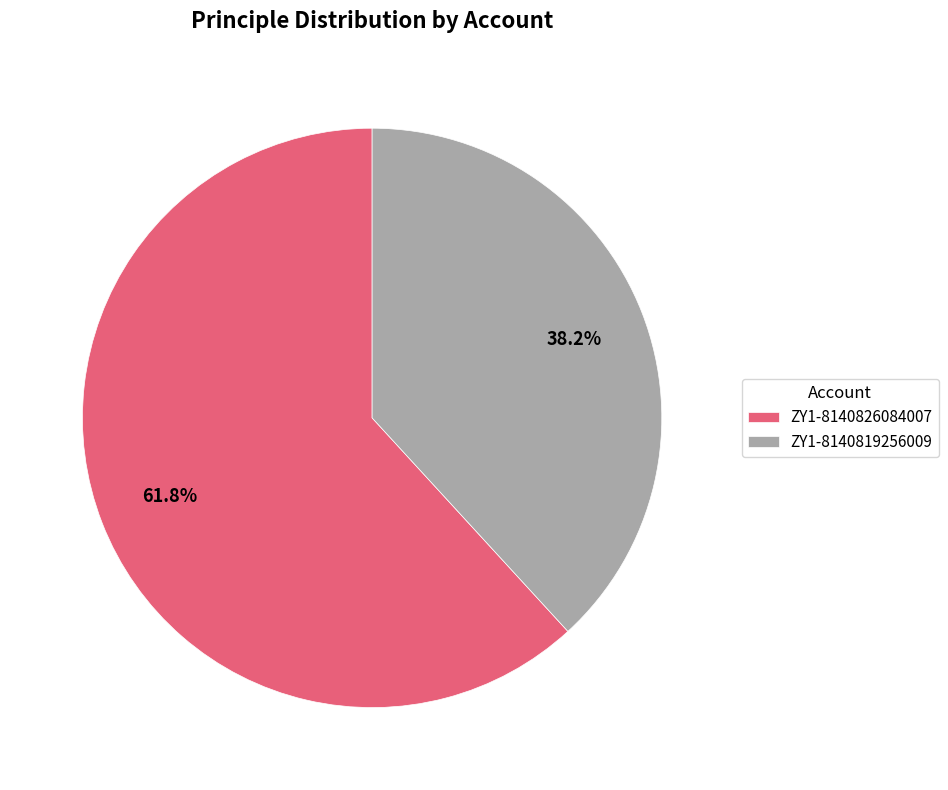

Which slice is the largest?

ZY1-8140826084007